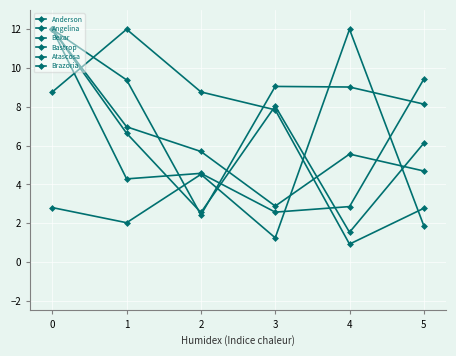

How many interior local peaks does the Atascosa series have?

1